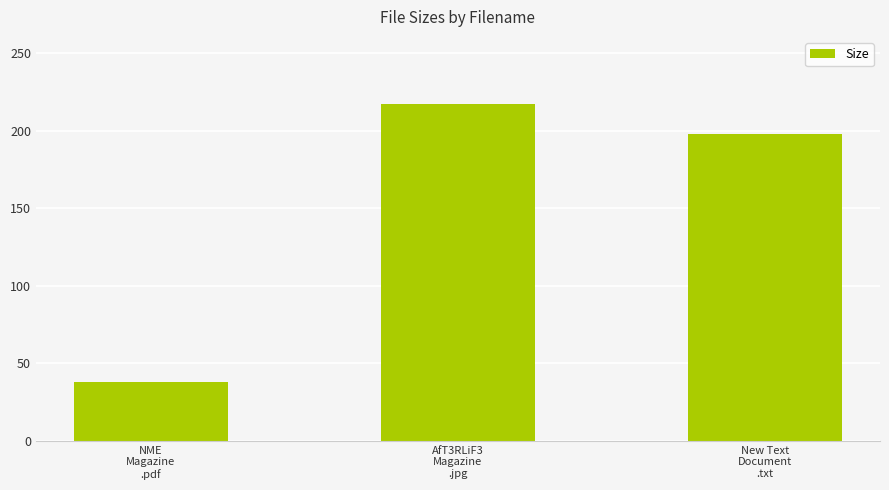

What is the difference between the maximum and minimum values?

179.0